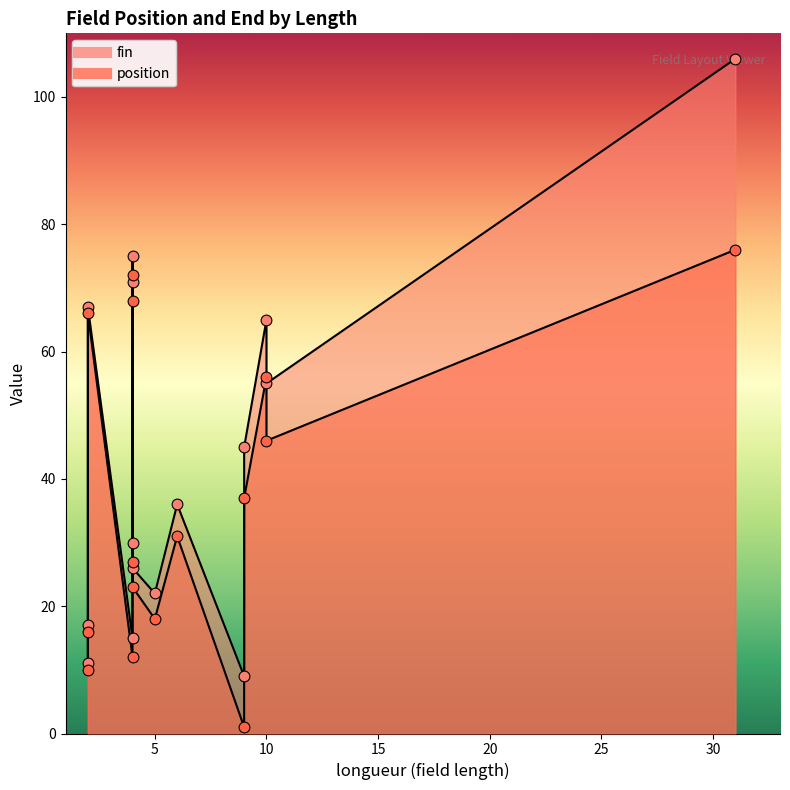

Which series reaches the minimum Y coordinate?

position